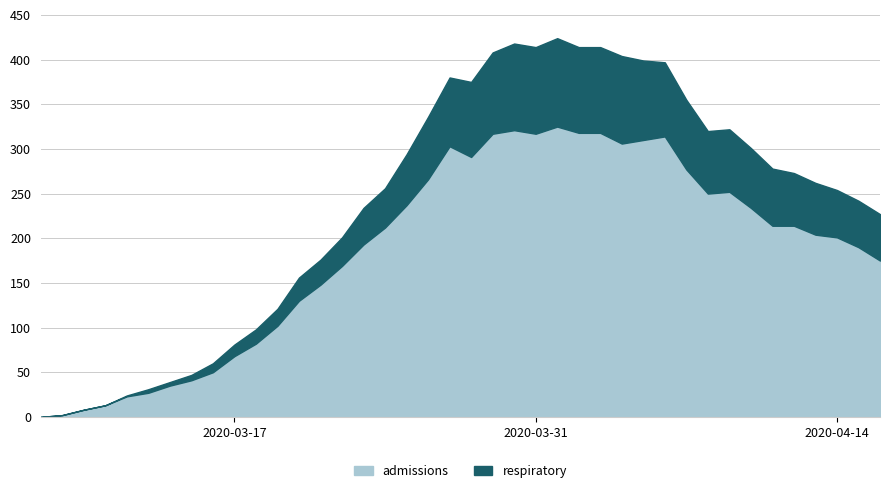

True or false: admissions and respiratory intersect in this chart.

False